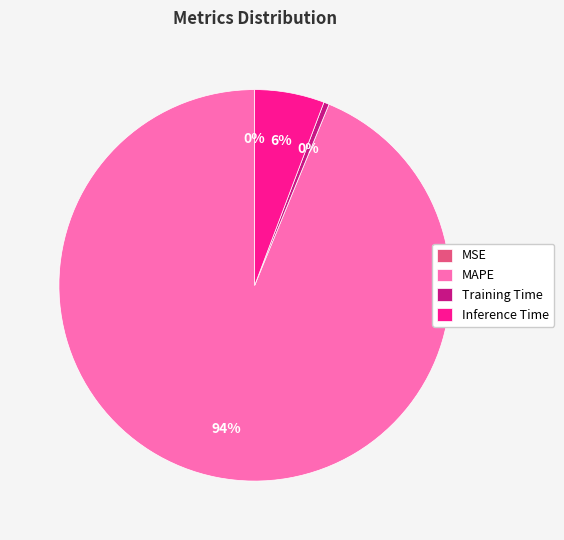

Which category has the biggest portion of the pie?

MAPE